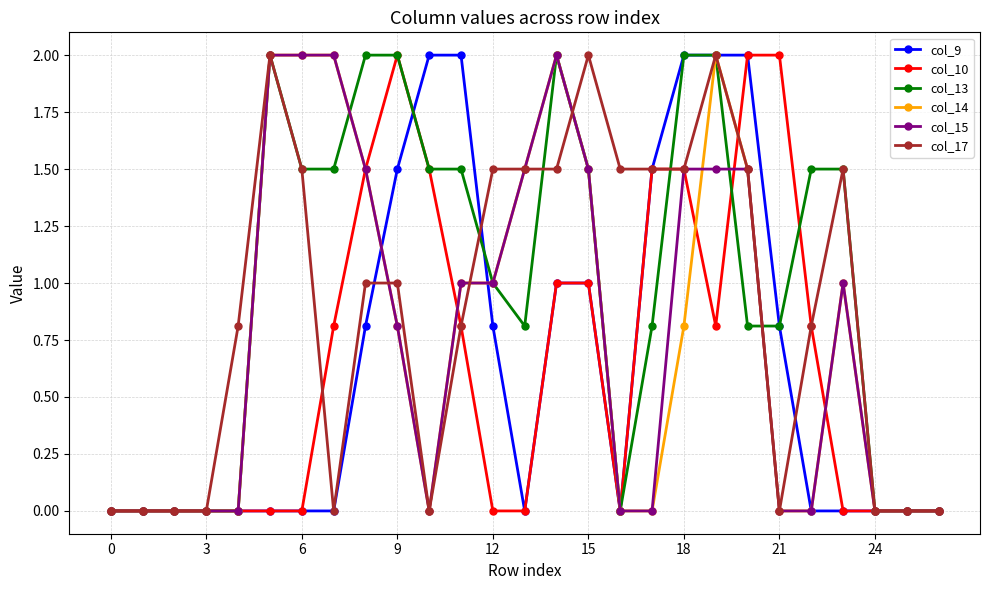

How many values in the col_17 series are below 1?

13